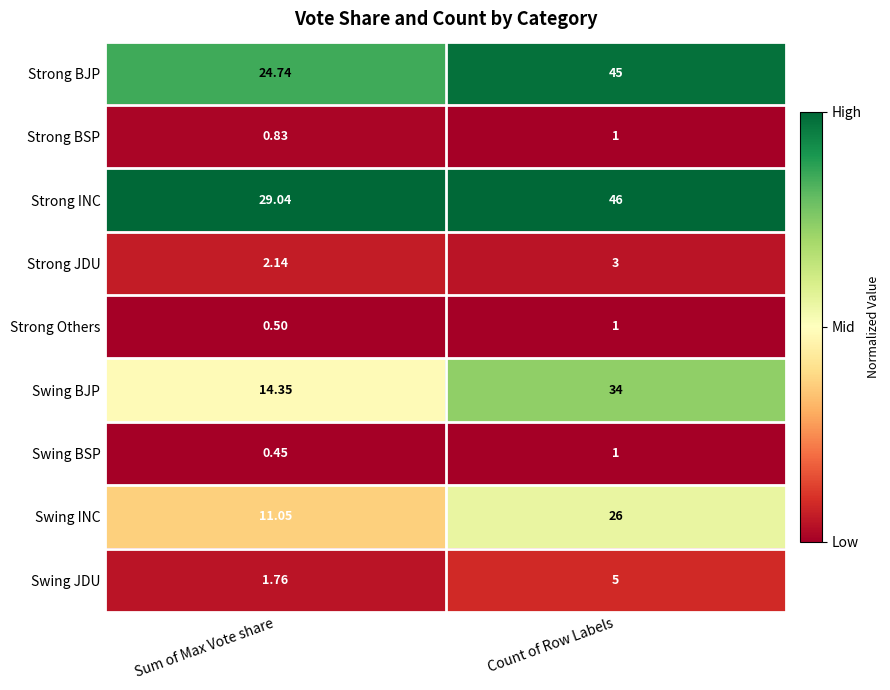

Which series has the largest total across all categories?

Strong INC